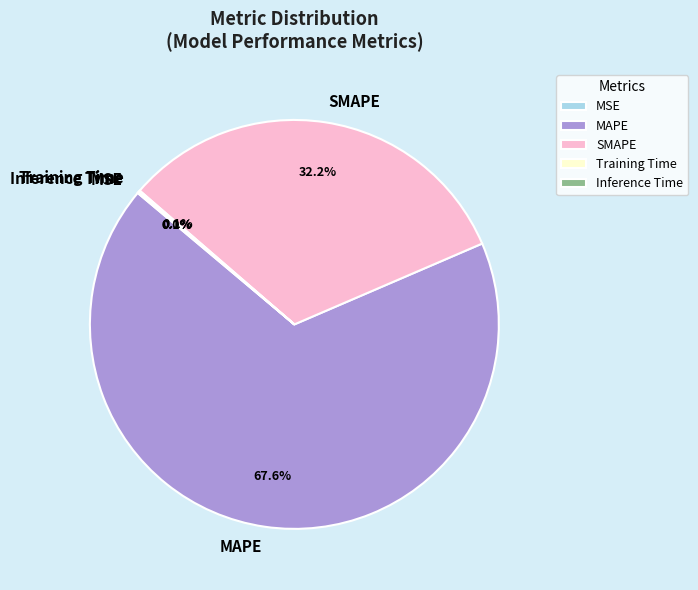

What is the largest slice in the pie chart?

MAPE